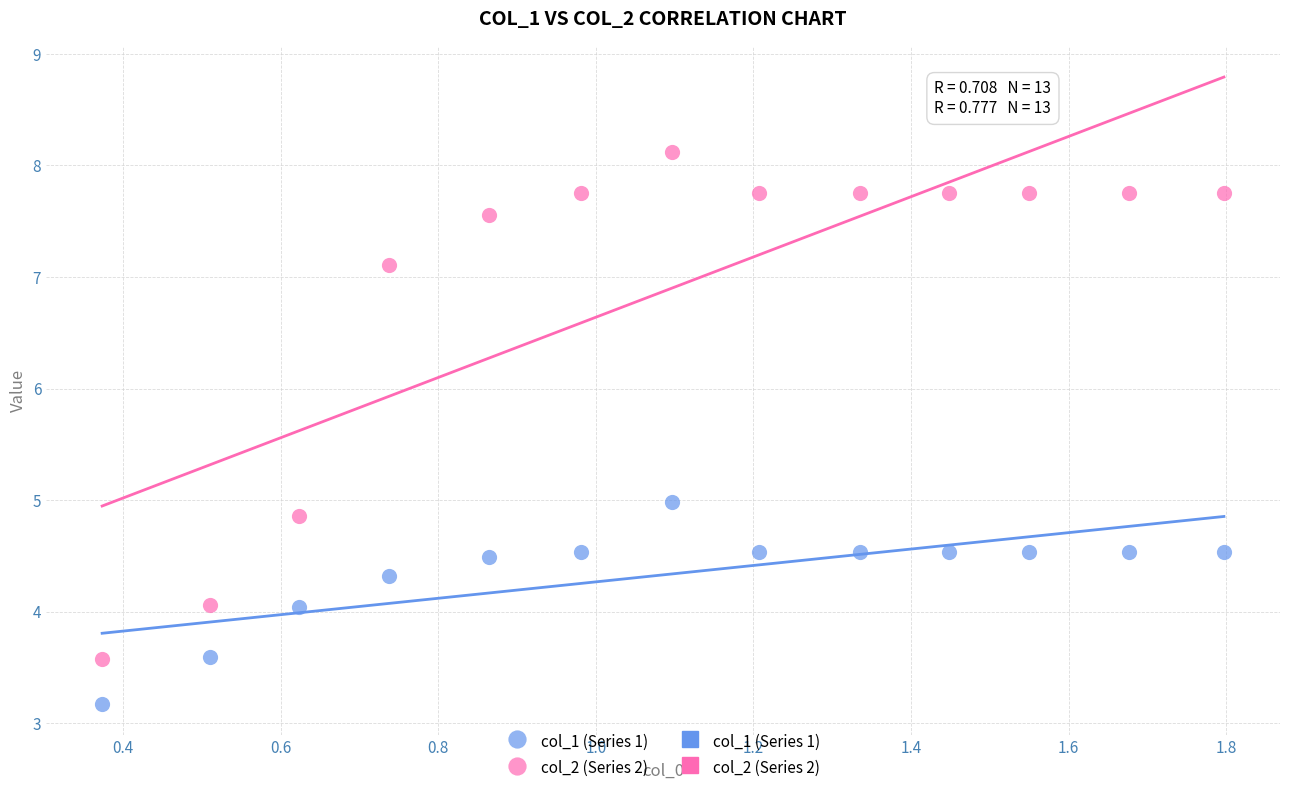

Across all data points, what is the range of X values (max minus min)?

1.4